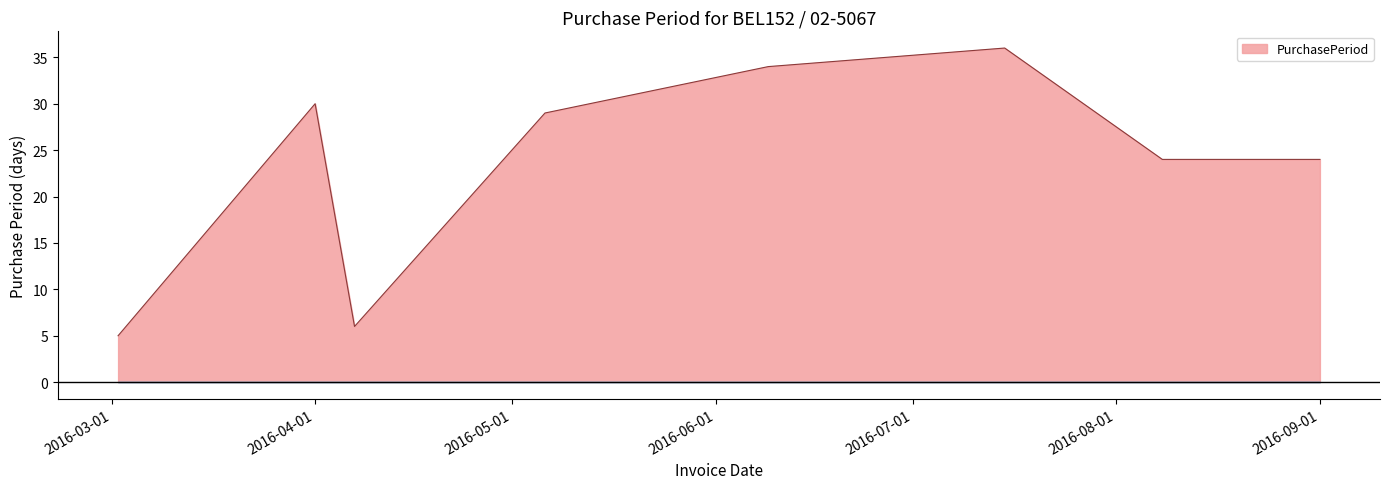

What is the smallest value displayed?

5